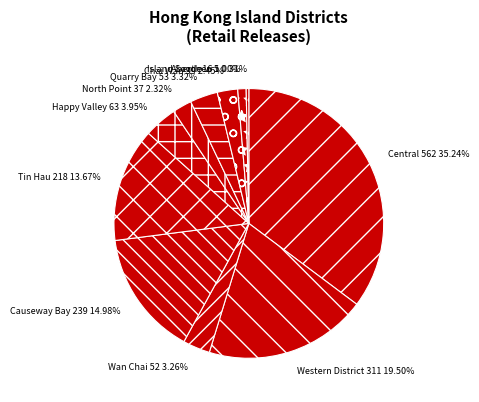

To the nearest percent, what portion does Wan Chai represent?

3%